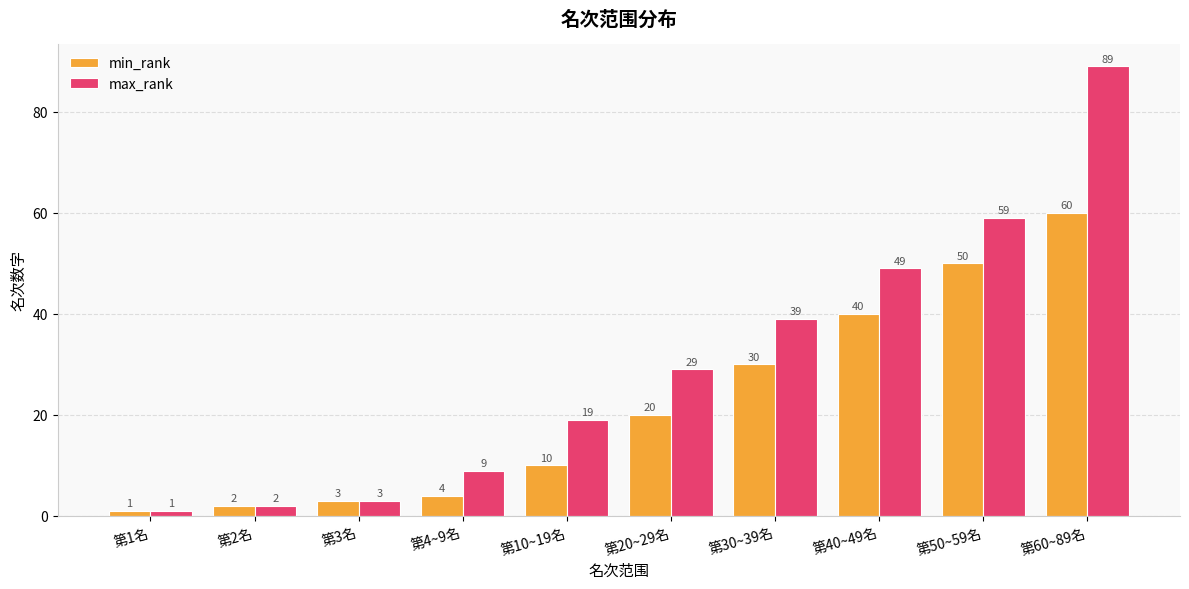

What is the lowest value of the max_rank series?

1